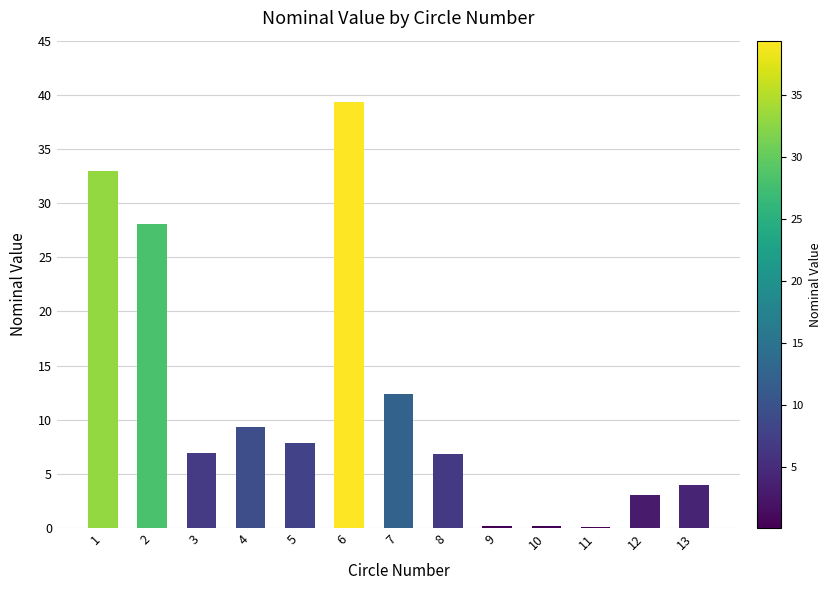

The chart shows a value of 19.5 at 7. True or false?

False